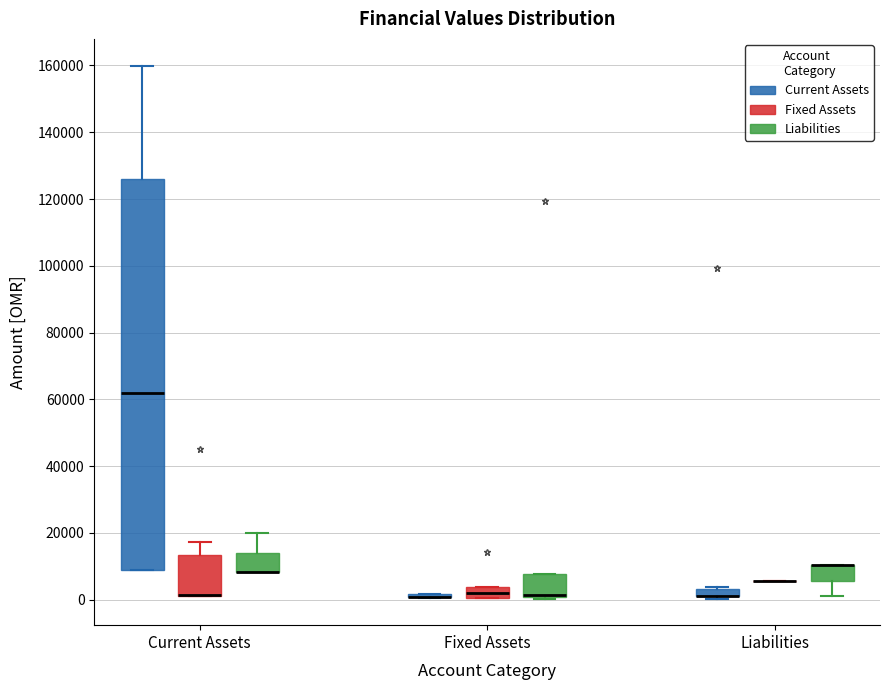

Comparing the boxes themselves (not the whiskers), which one is the tallest?

Current Assets (Current Assets)